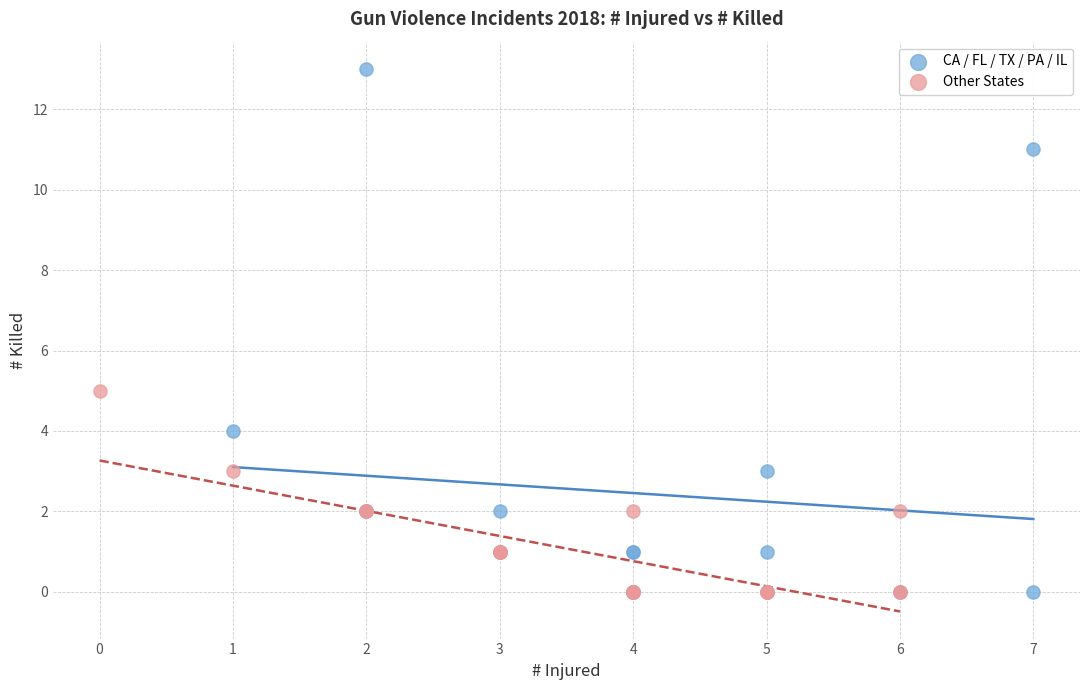

Which series has the largest Y range (max minus min)?

CA / FL / TX / PA / IL